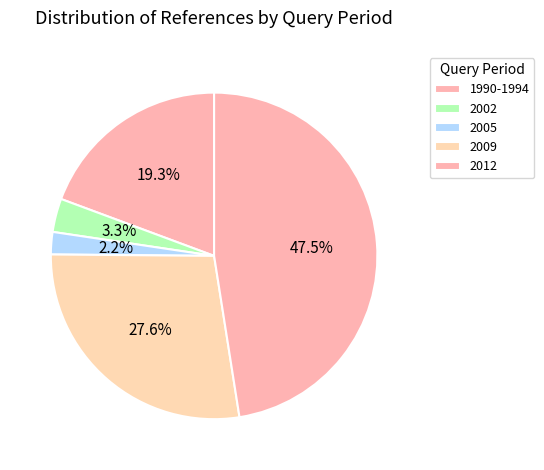

How many segments does this pie chart have?

5